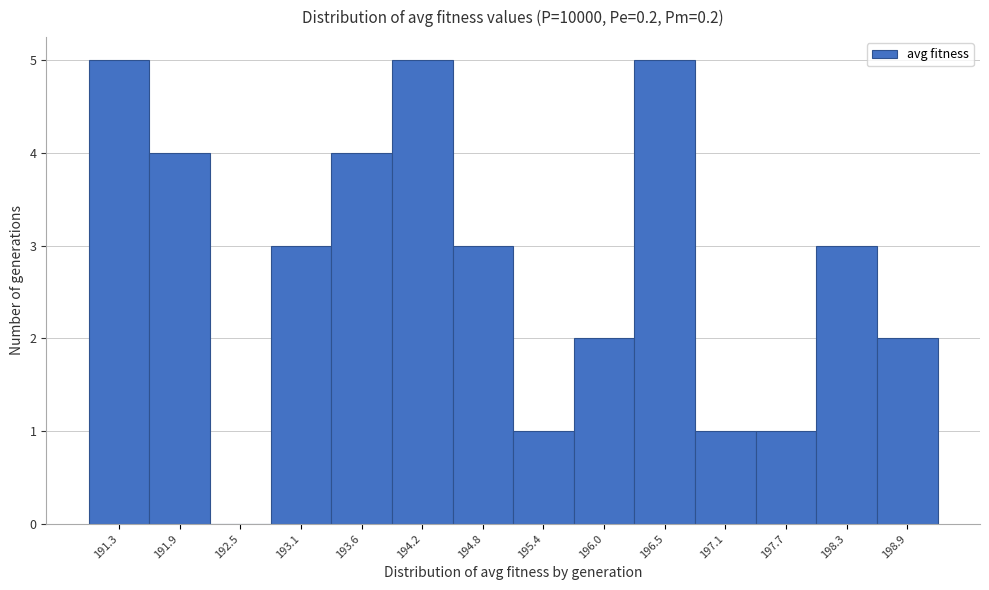

Reading left to right, list all the values displayed in this chart.

191.3=5	191.9=4	192.5=0	193.1=3	193.6=4	194.2=5	194.8=3	195.4=1	196.0=2	196.5=5	197.1=1	197.7=1	198.3=3	198.9=2